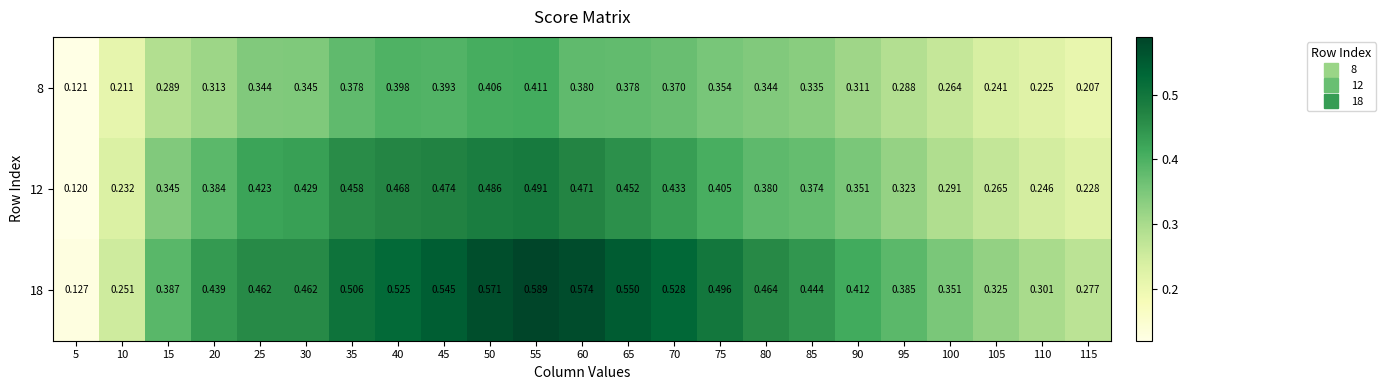

How many distinct data groups are displayed?

3